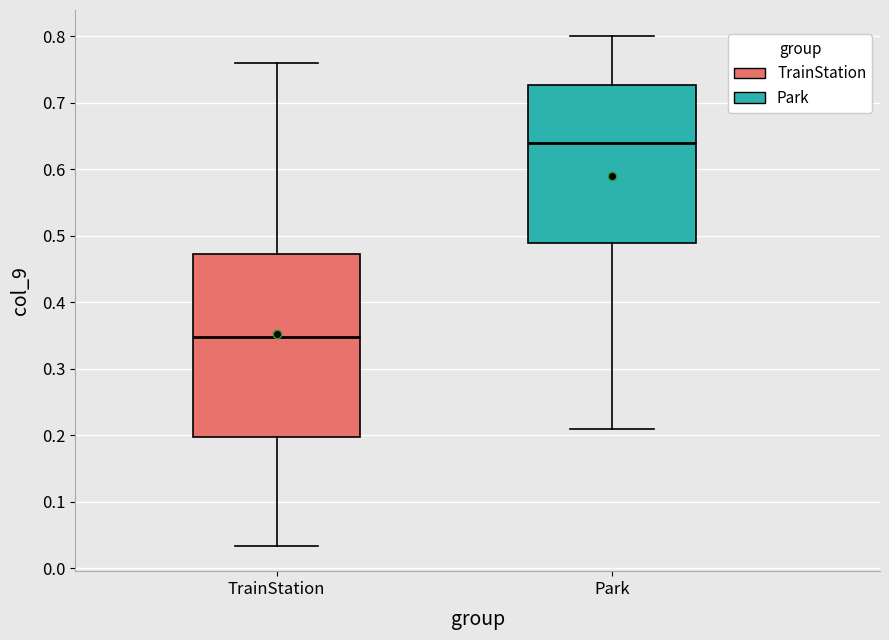

Where does the median line of the box for Park sit on the y-axis? The values are not printed on the chart, so give them approximately, as read against the axis.

0.64